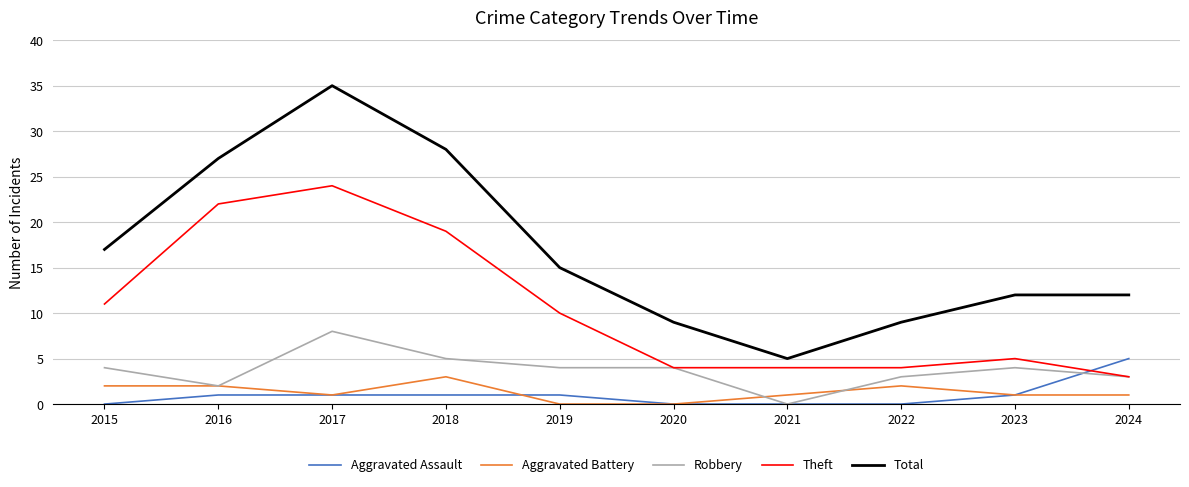

Which category has the highest value in the Theft series?

2017